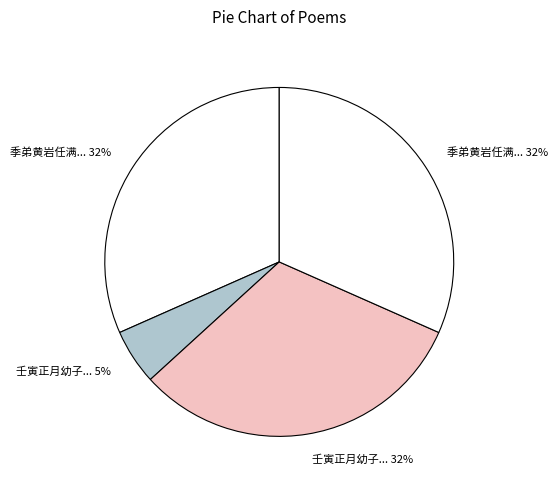

Count the number of slices in the pie.

4